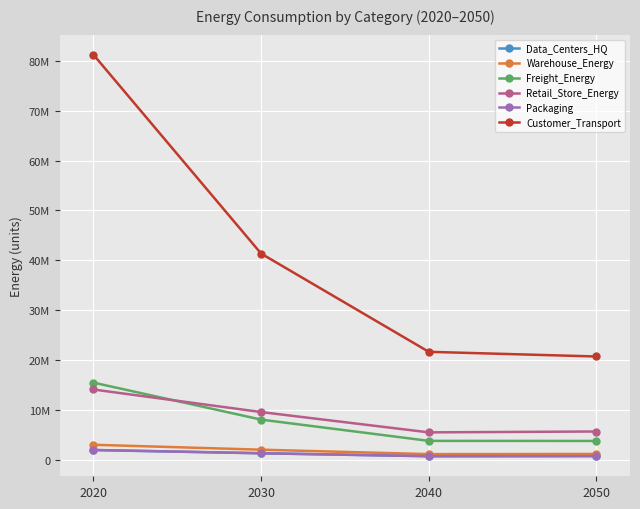

Does the chart have visible grid lines?

Yes